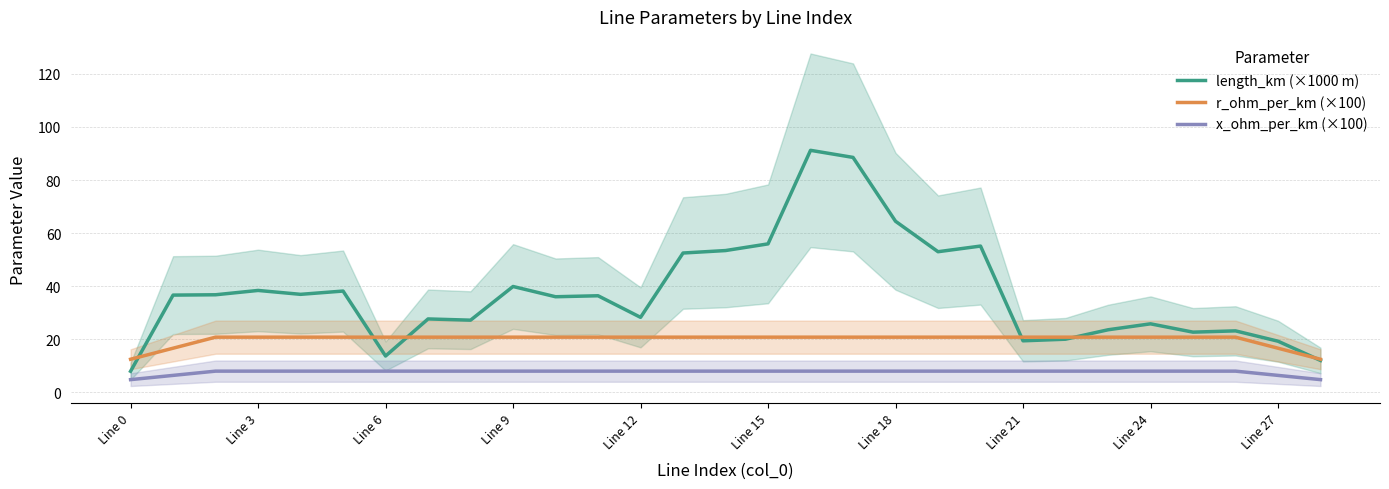

True or false: x_ohm_per_km (×100) and length_km (×1000 m) intersect in this chart.

False